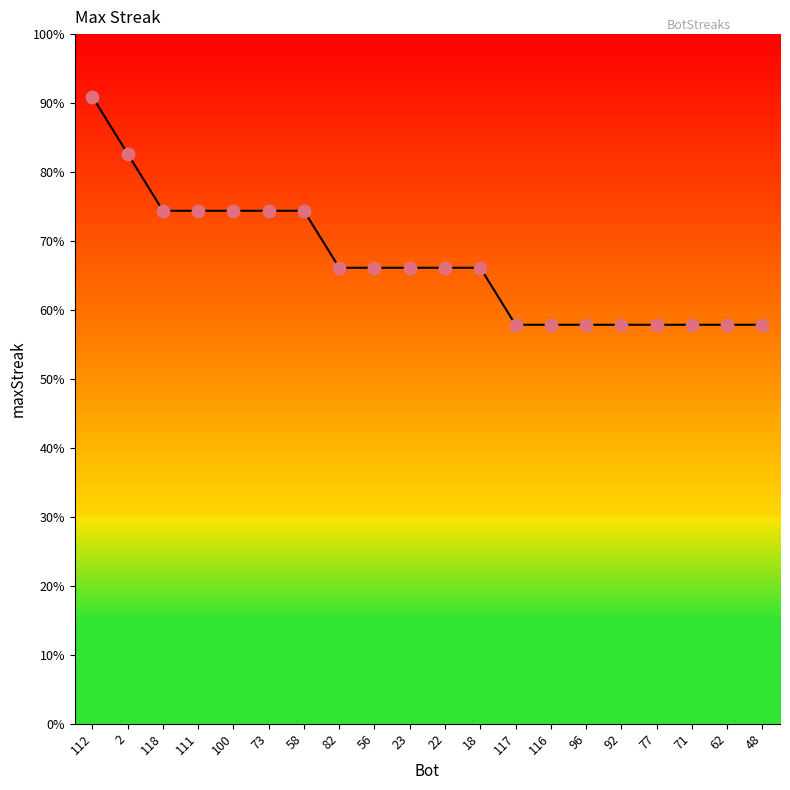

Is this an area chart (filled region under the line)?

Yes